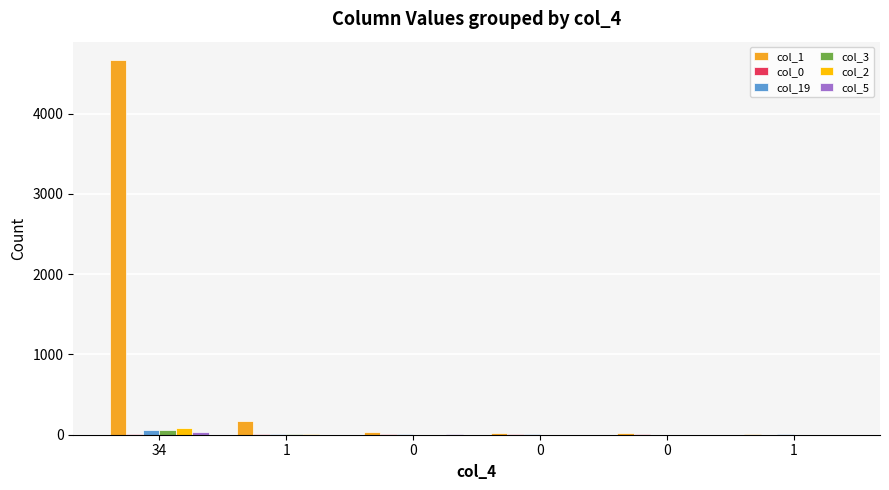

Are the bars horizontal?

No